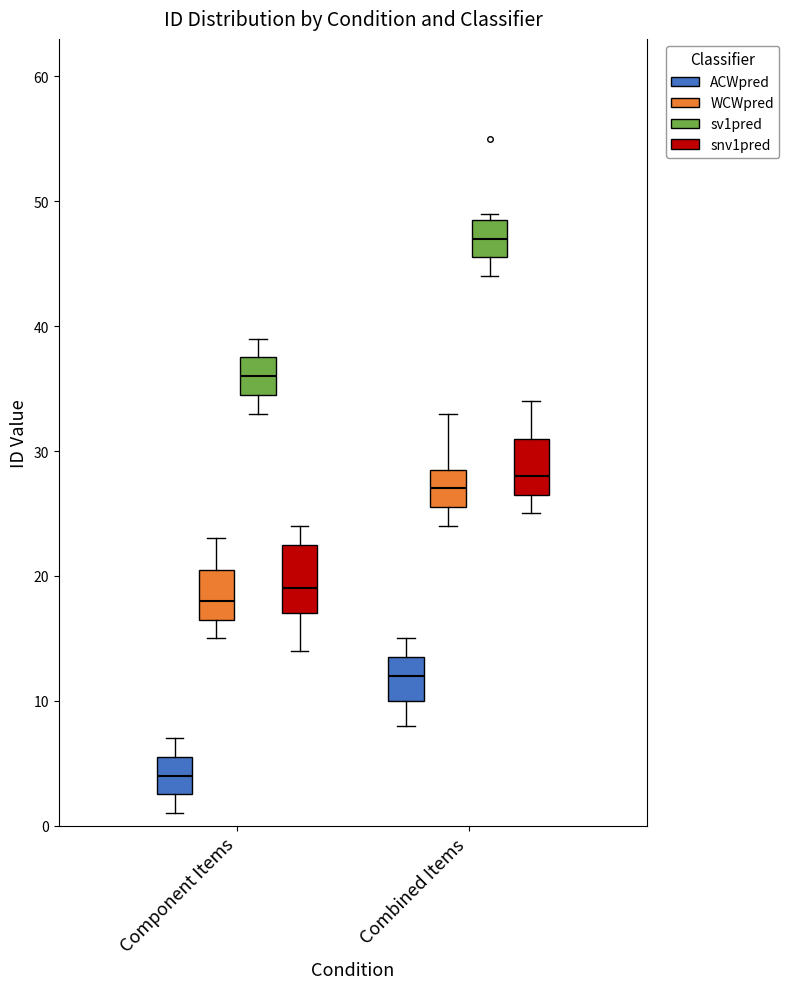

Which box is the tallest, from its lower edge to its upper edge?

Component Items (snv1pred)